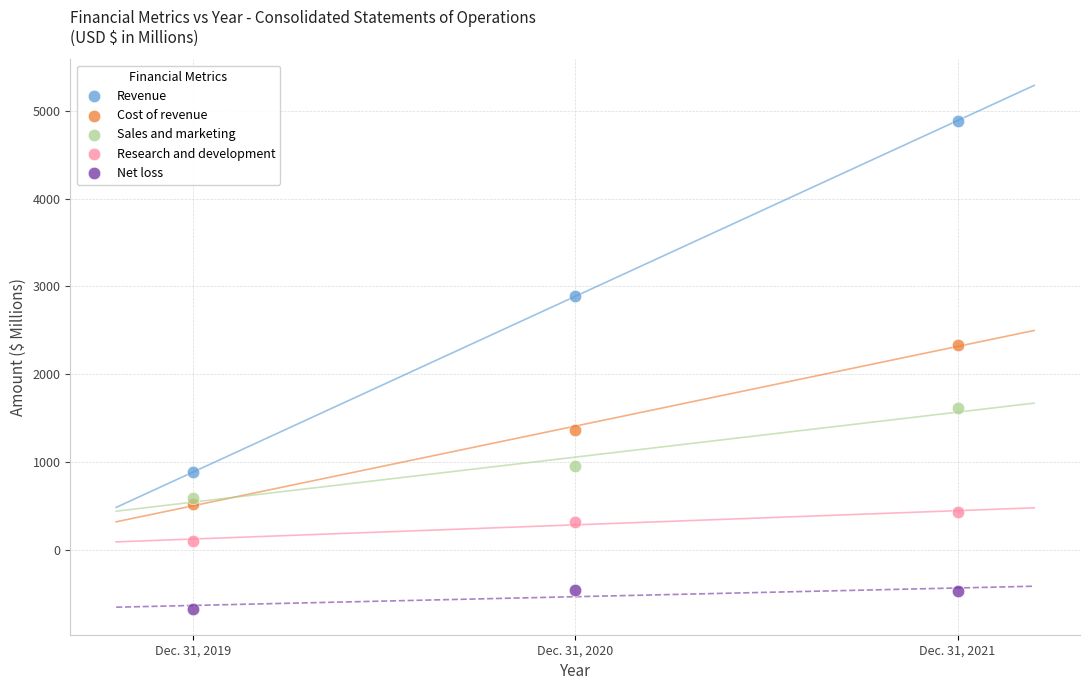

Across all data points, what is the range of Y values (max minus min)?

5555